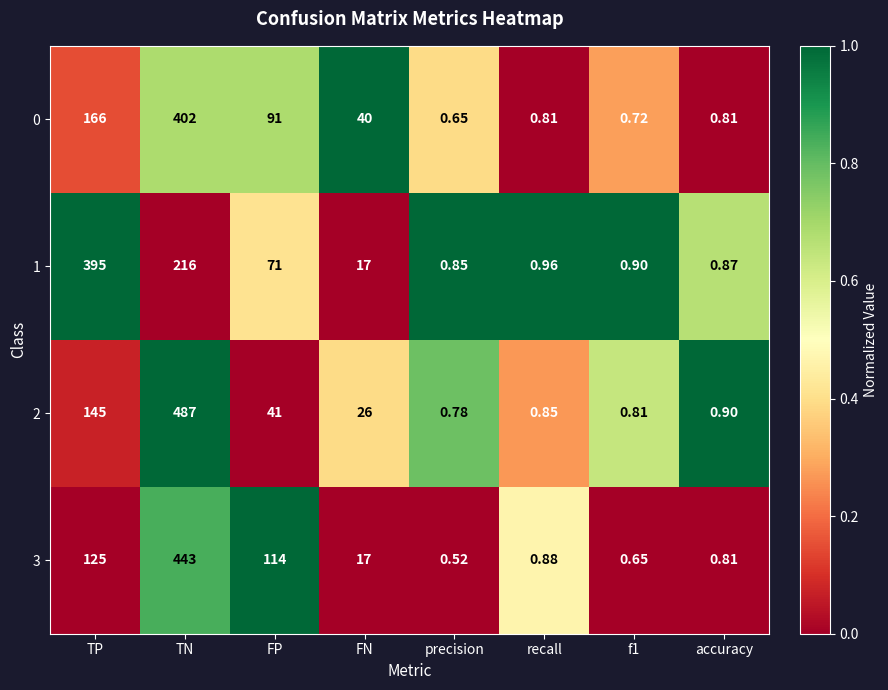

At which label is 1 closest to 197?

TN